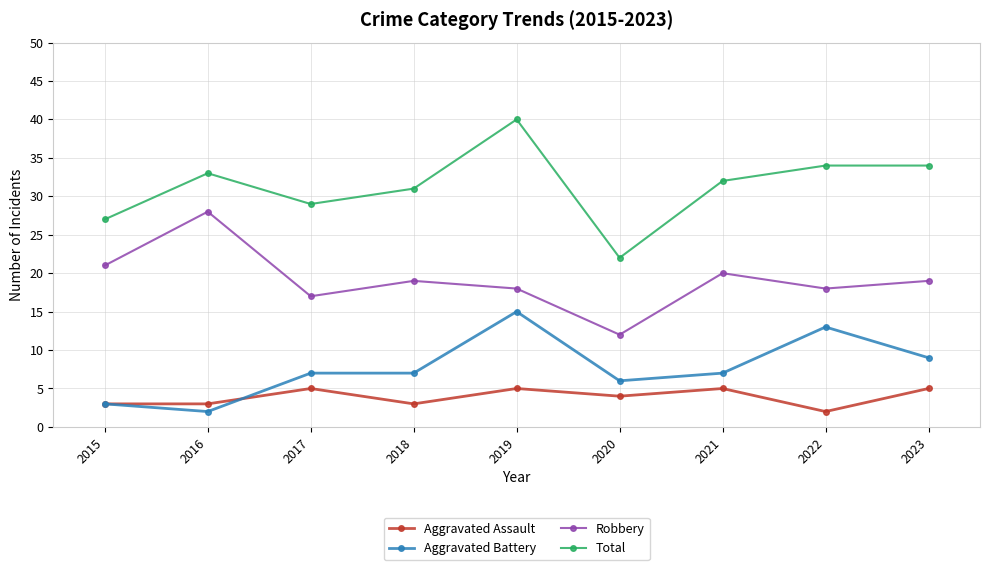

Reading left to right, extract all data points from this chart.

Aggravated Assault: 3	3	5	3	5	4	5	2	5
Aggravated Battery: 3	2	7	7	15	6	7	13	9
Robbery: 21	28	17	19	18	12	20	18	19
Total: 27	33	29	31	40	22	32	34	34